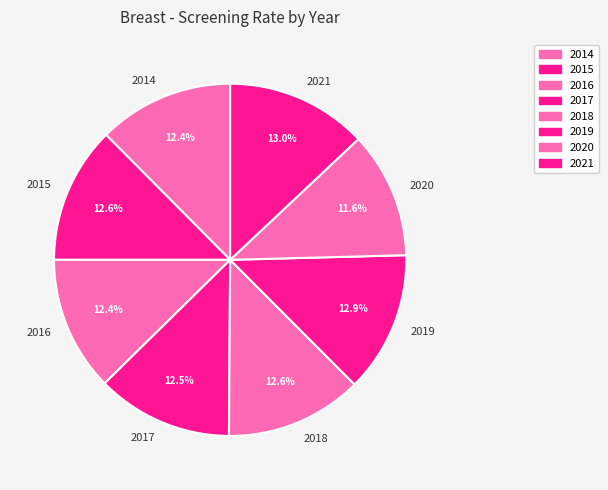

Does any single category account for the majority?

No